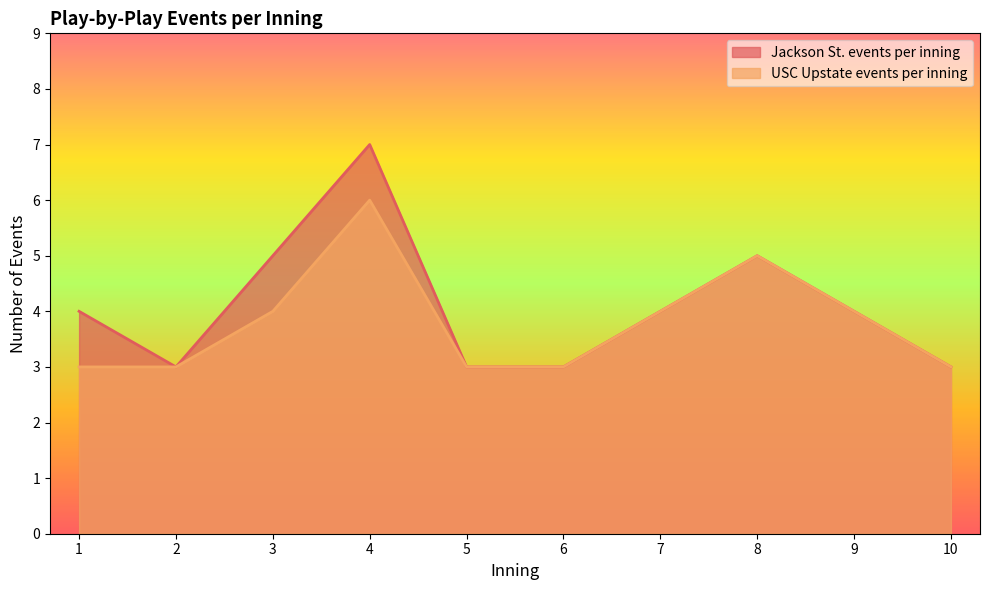

At which category is the sum across all series the highest?

4